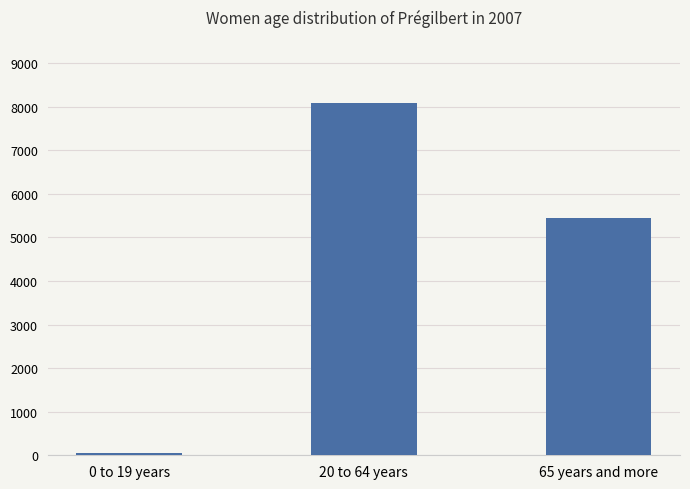

Which has a higher value, 65 years and more or 20 to 64 years?

20 to 64 years